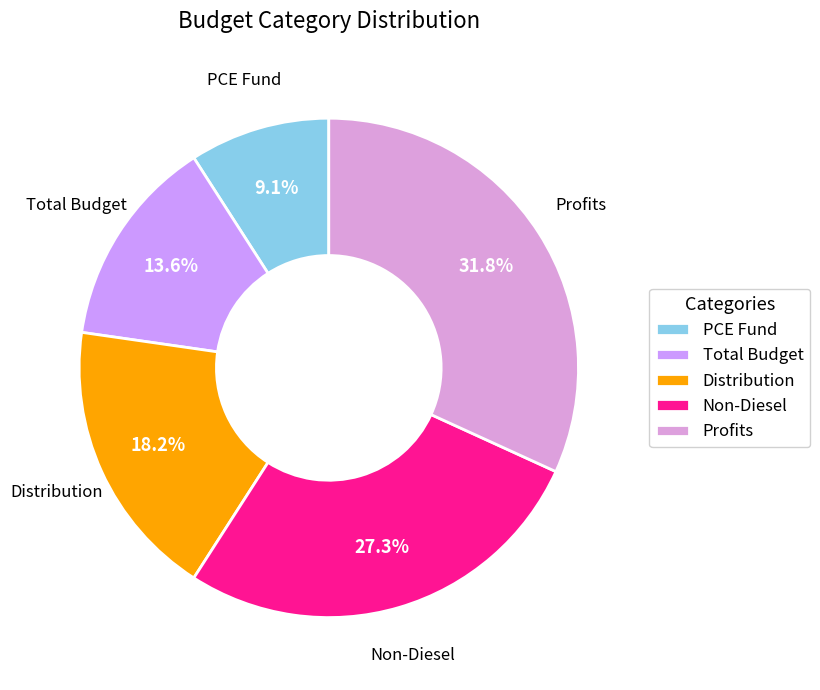

To the nearest percent, what is the average slice percentage?

20%